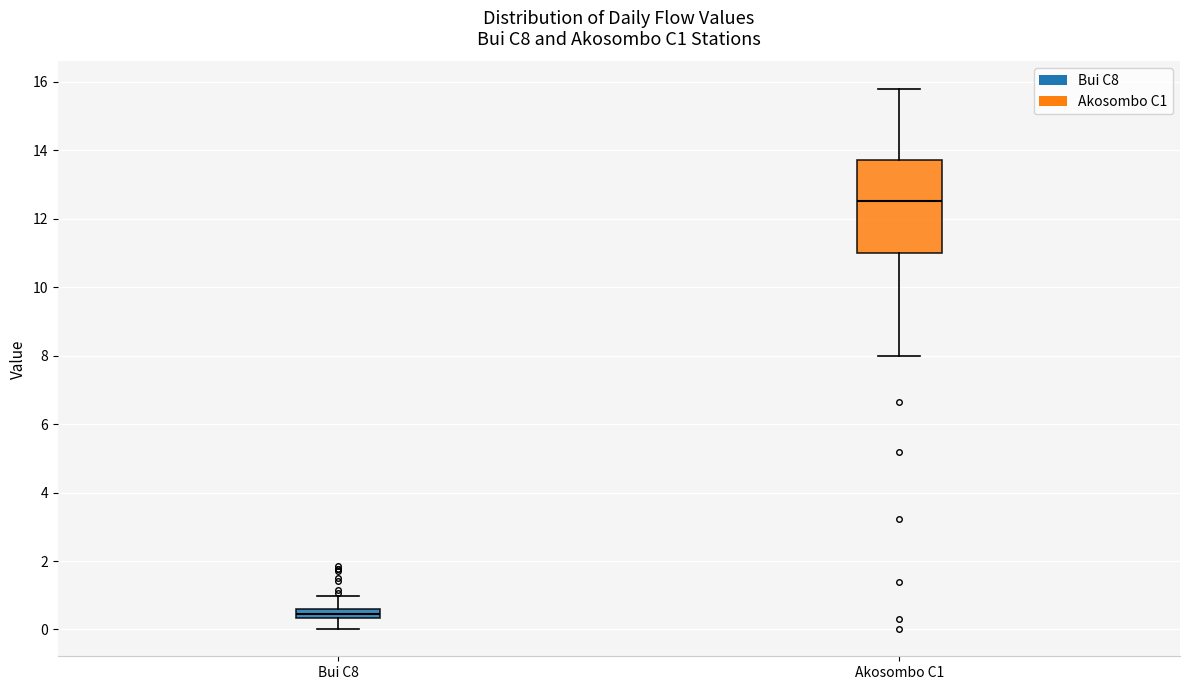

Comparing the boxes themselves (not the whiskers), which one is the tallest?

Akosombo C1